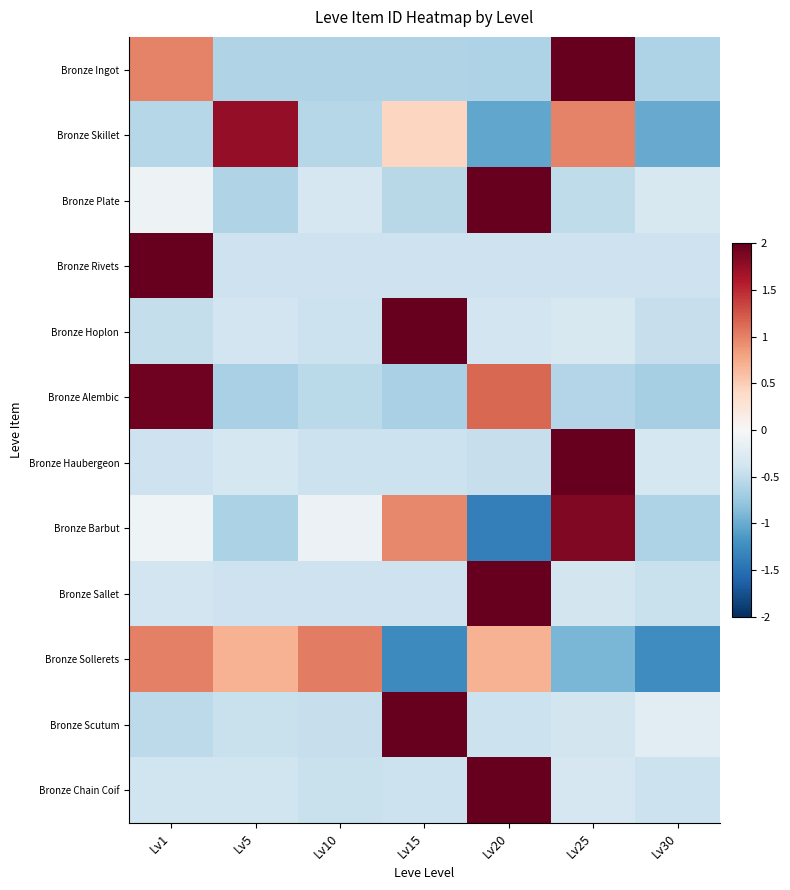

List the series in order of their peak value, lowest first.

Bronze Sollerets, Bronze Skillet, Bronze Barbut, Bronze Alembic, Bronze Ingot, Bronze Plate, Bronze Rivets, Bronze Hoplon, Bronze Haubergeon, Bronze Sallet, Bronze Scutum, Bronze Chain Coif